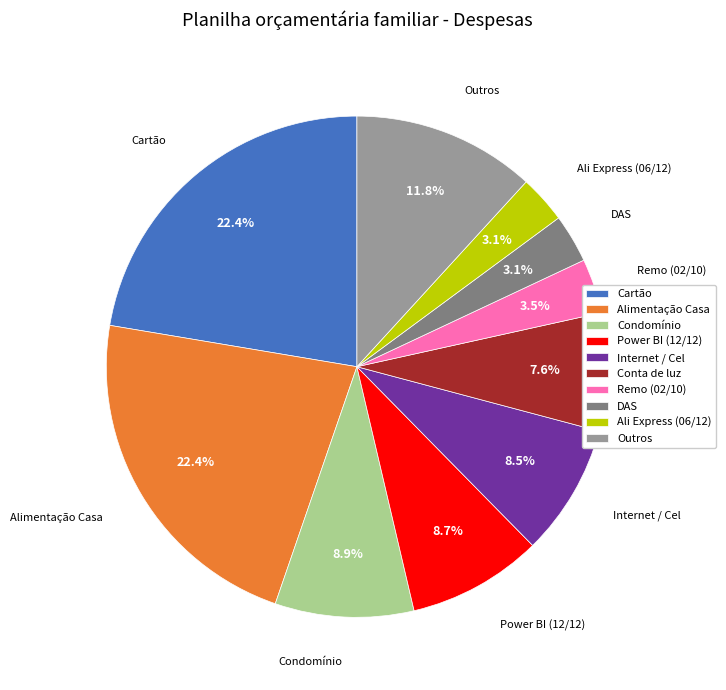

The Condomínio slice represents 9% of the pie. True or false?

True